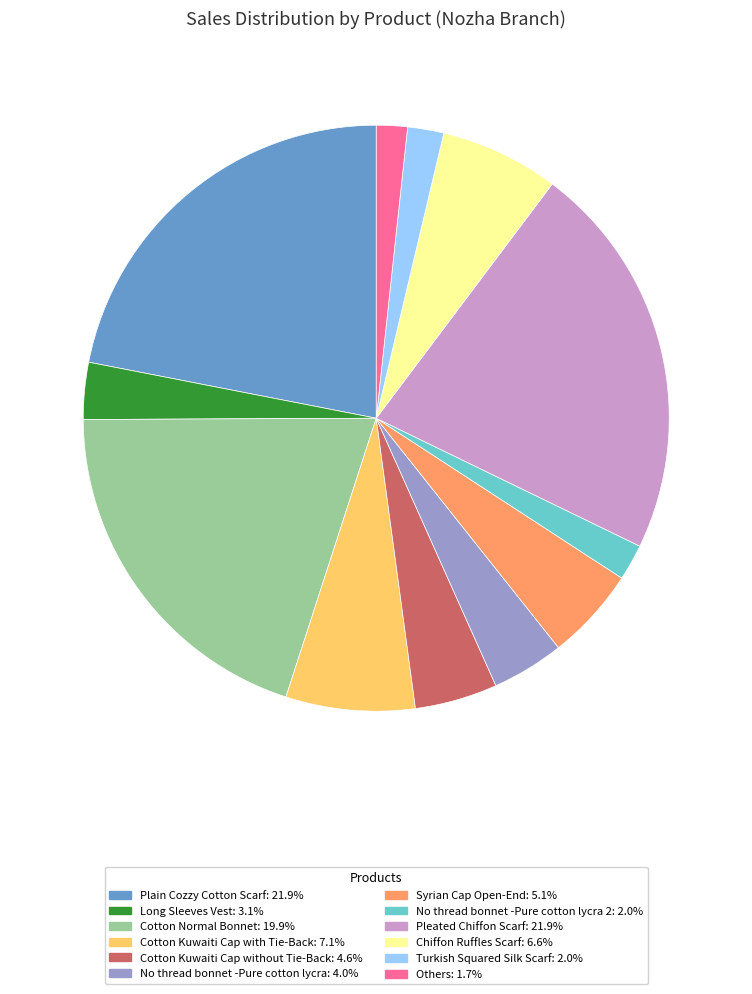

Is there any slice that represents more than half of the pie?

No